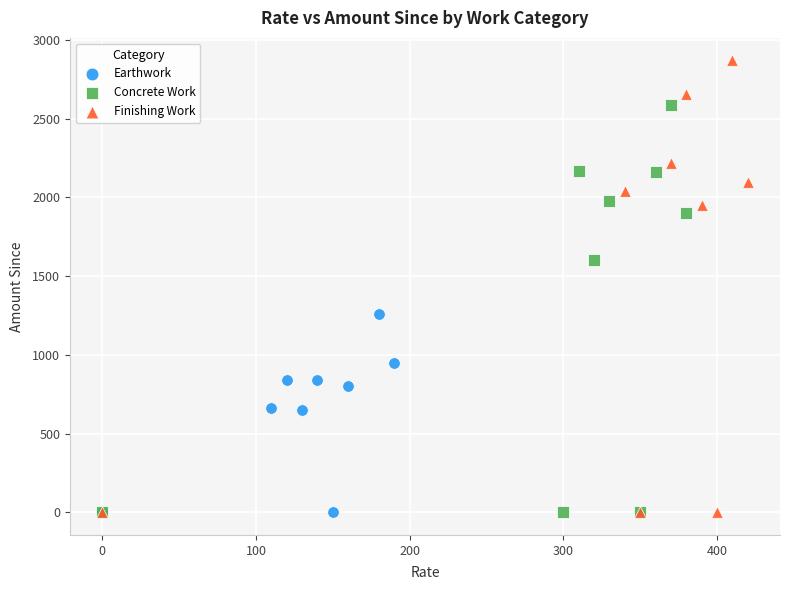

Which series reaches the maximum Y coordinate?

Finishing Work